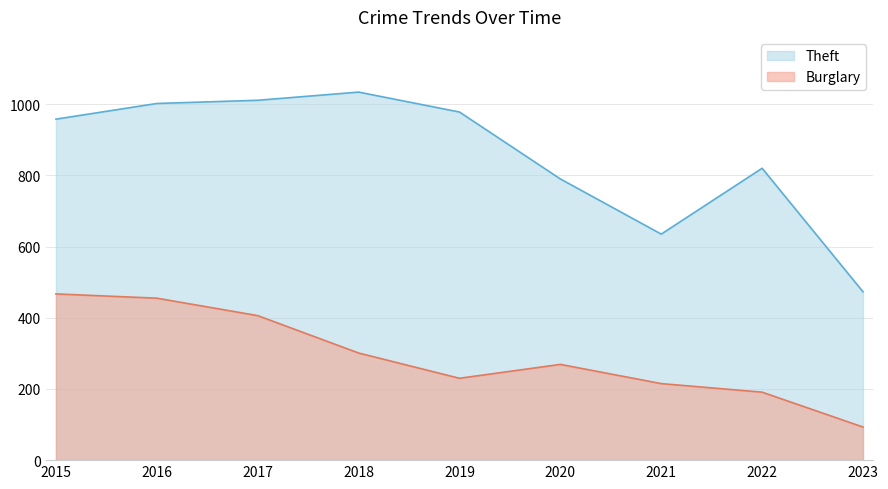

At which category does Theft reach its first local valley?

2021